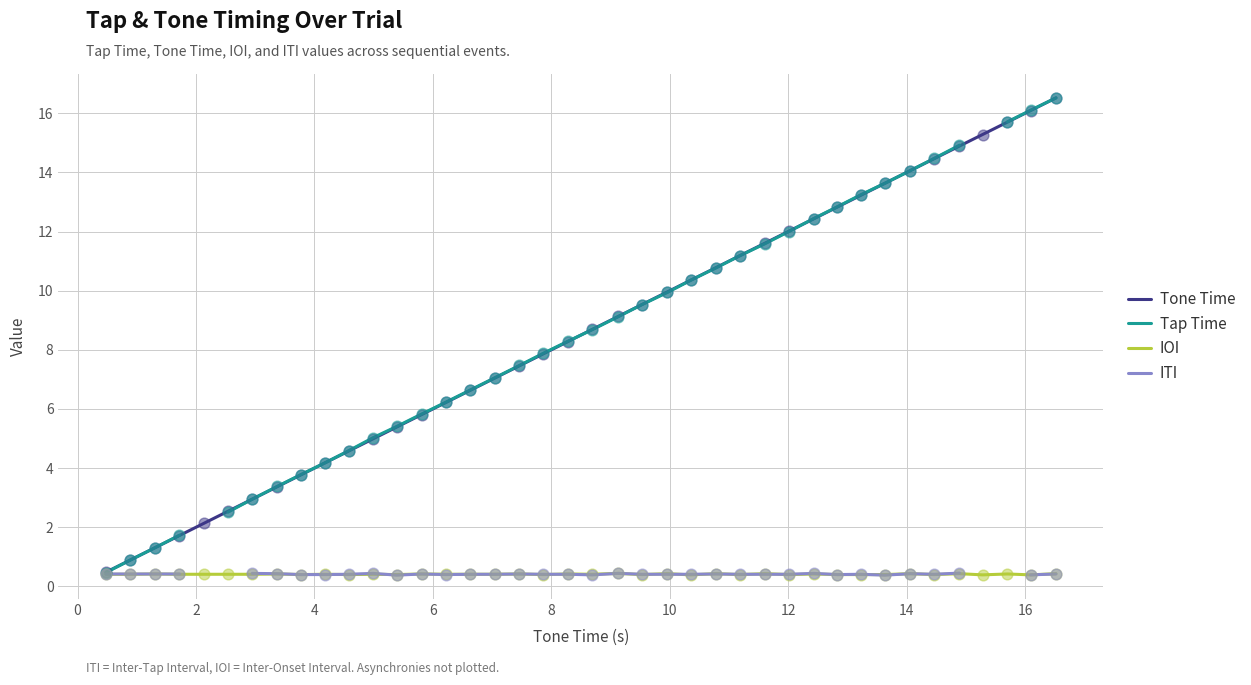

What are all the series names shown in the legend?

Tone Time, Tap Time, IOI, ITI